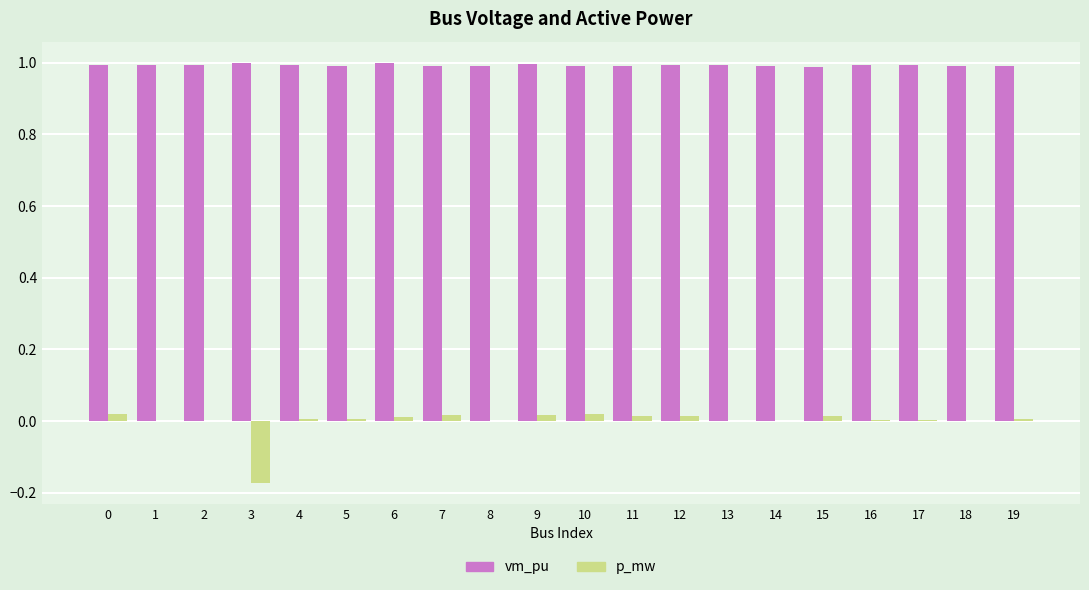

What is the difference between the p_mw values at 19 and 3?

0.2